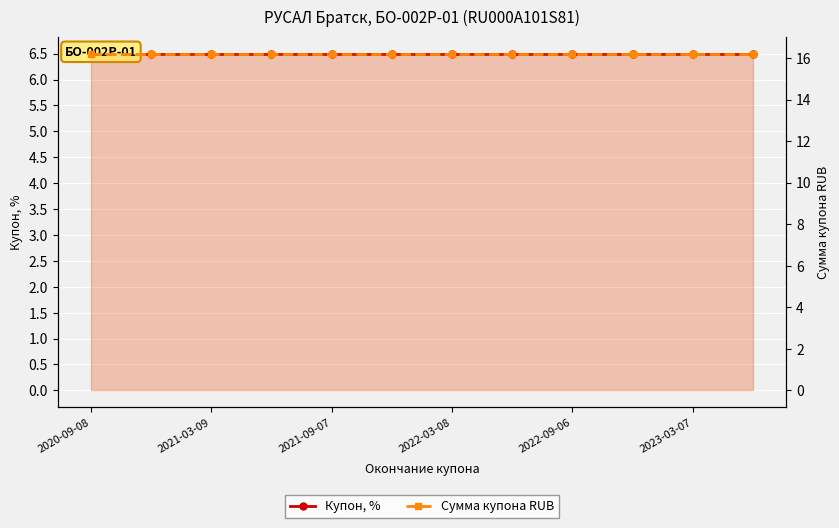

Which has a higher value, 2021-03-09 or 2023-03-07?

2021-03-09